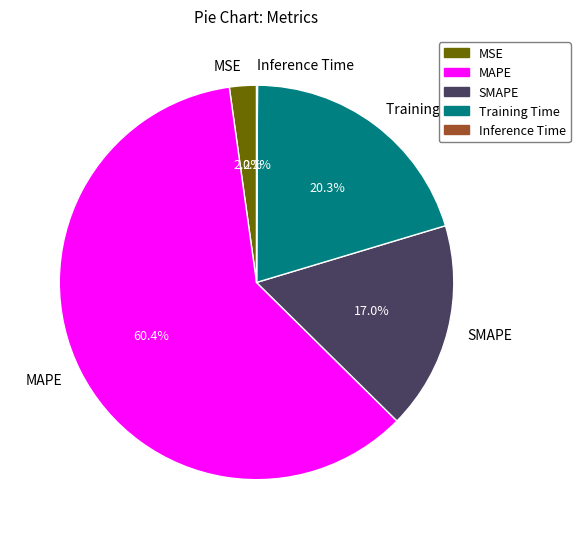

Which has a higher value, MSE or MAPE?

MAPE